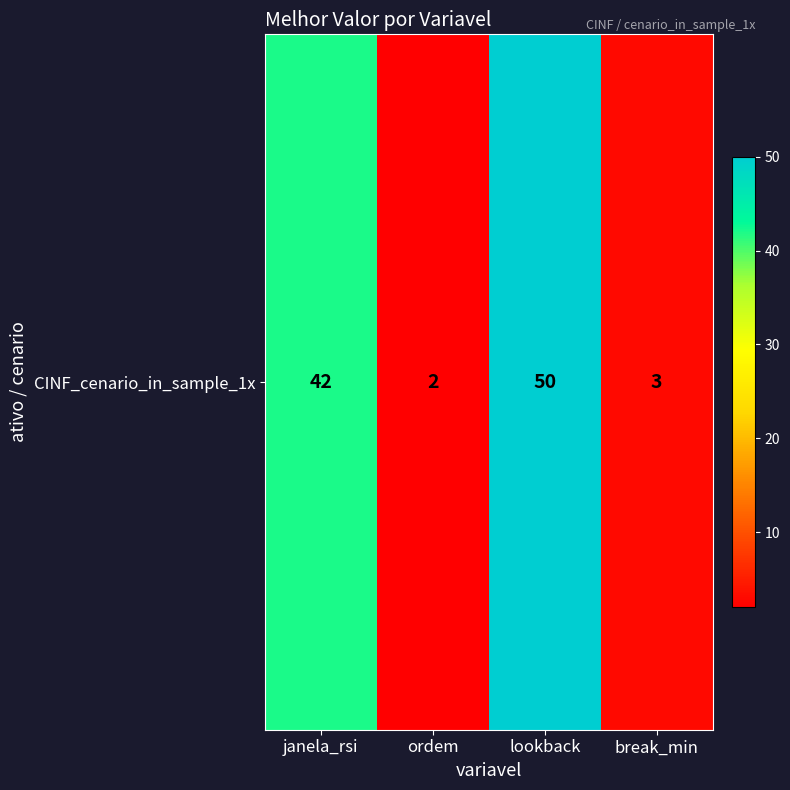

Which category has the lowest value across all series?

ordem